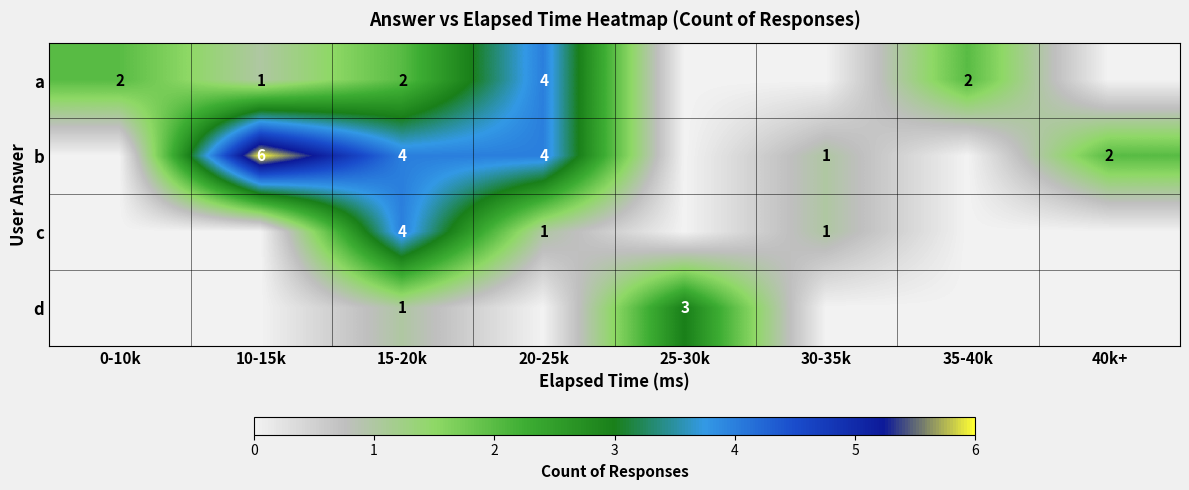

What is the sum of the a values at 10-15k and 35-40k?

3